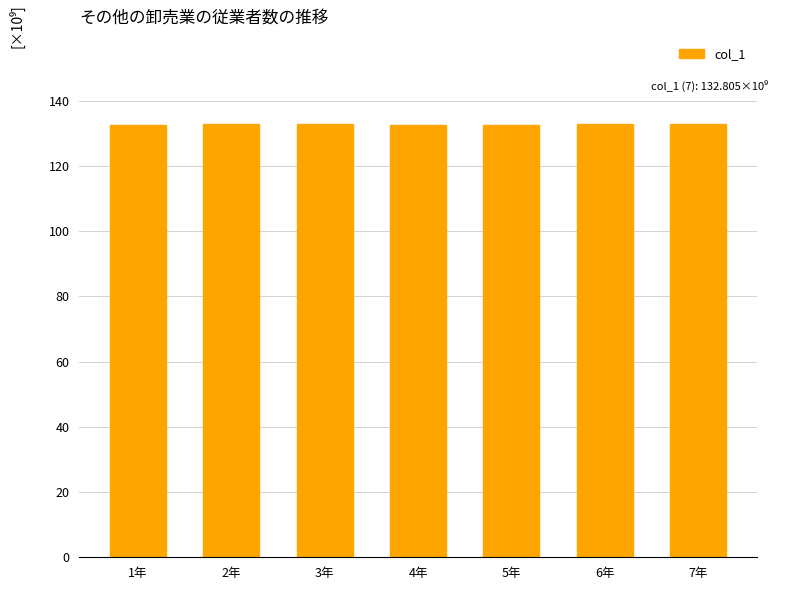

What is the difference between the second highest and minimum values?

0.2